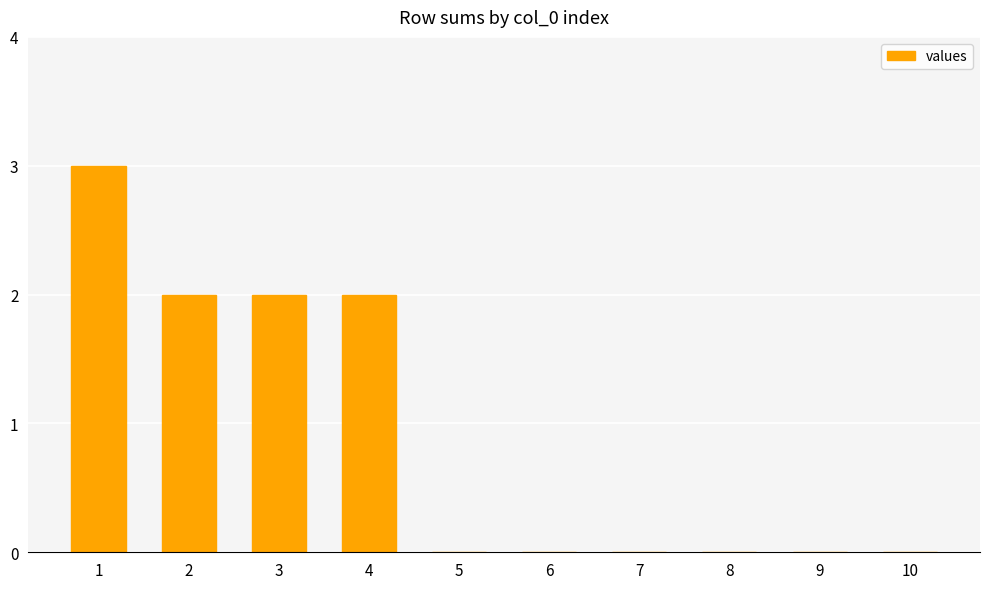

True or false: the data shows -1 at 9.

False